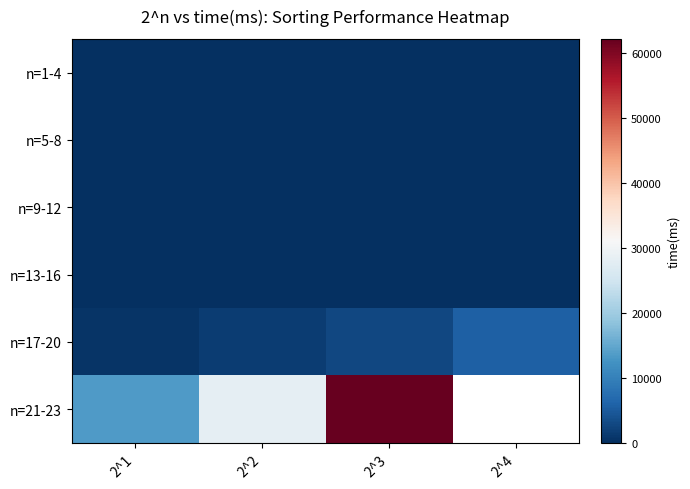

List the labels in order of n=13-16 value, largest first.

2^4, 2^3, 2^2, 2^1